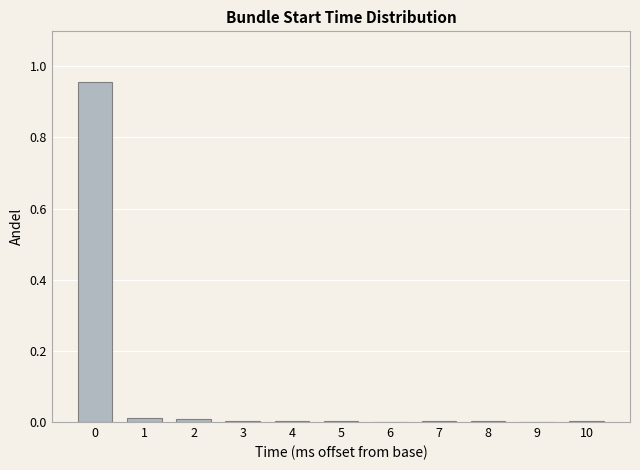

The value at 7 is 0.0. True or false?

True